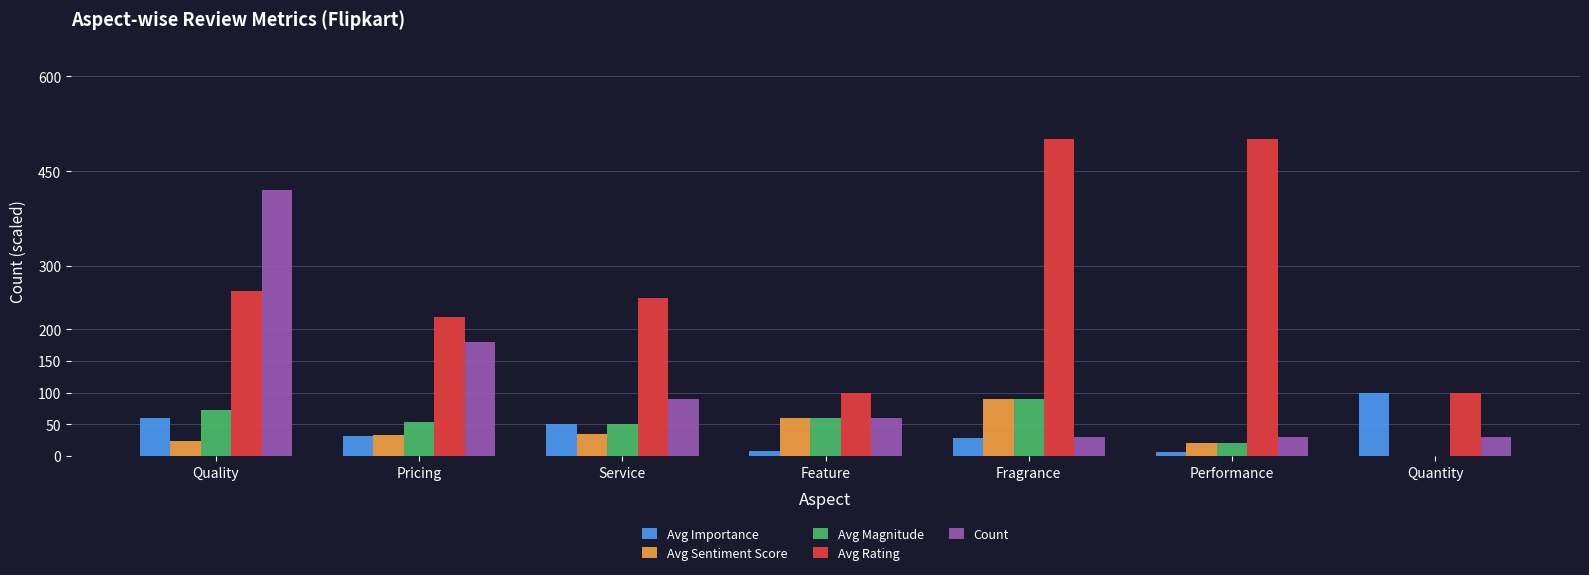

Between Quality and Fragrance, which series saw the biggest shift?

Count